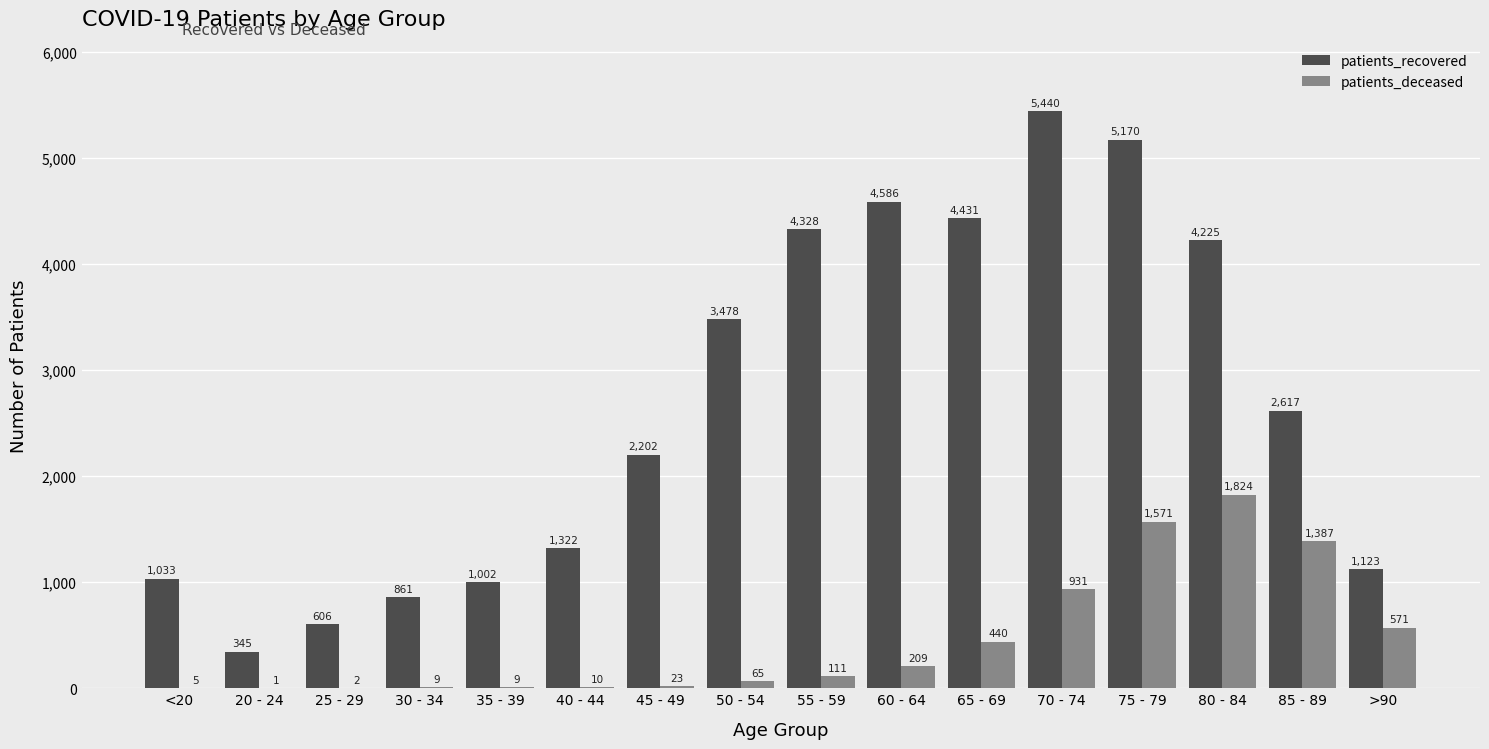

What is the sum of all patients_deceased values?

7168